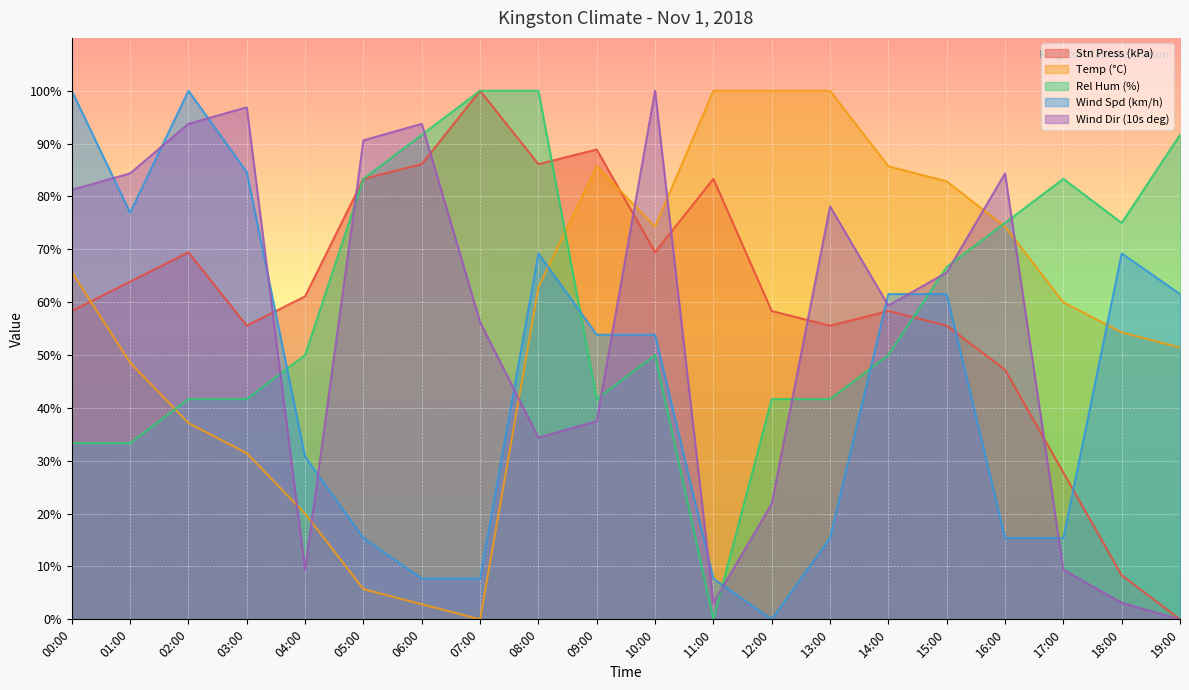

What is the sum of all Stn Press (kPa) values?

1216.7